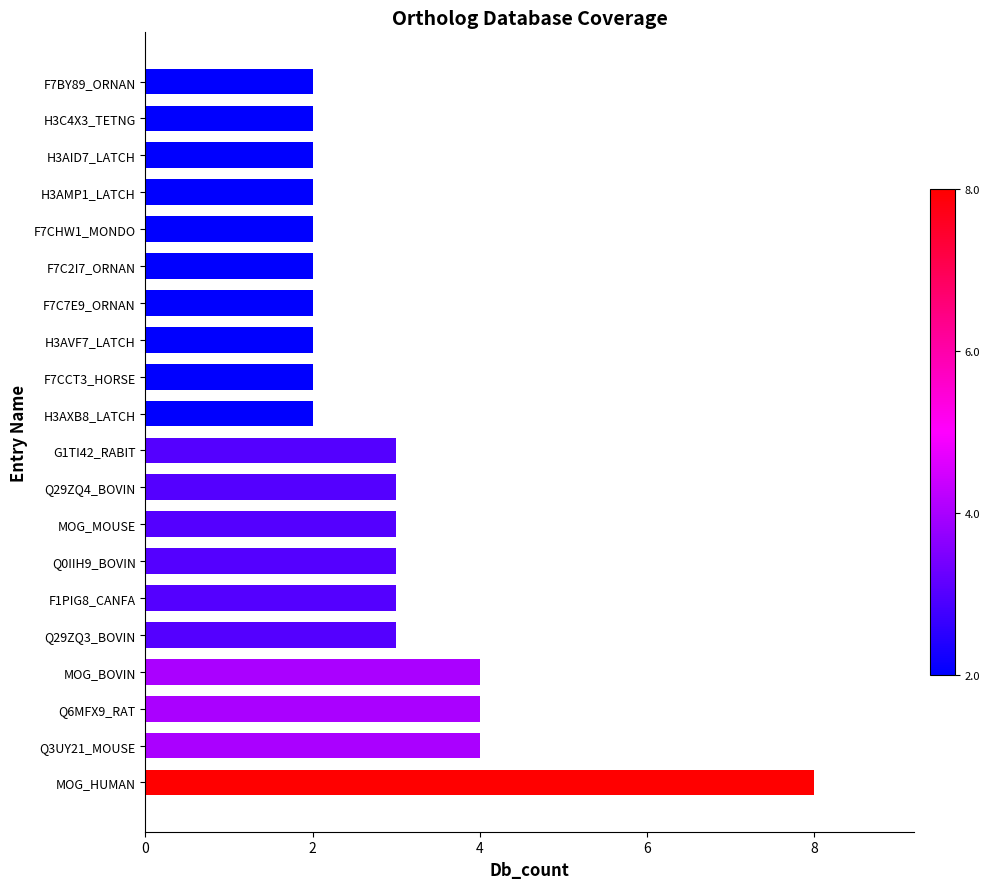

Read the value at MOG_HUMAN.

8